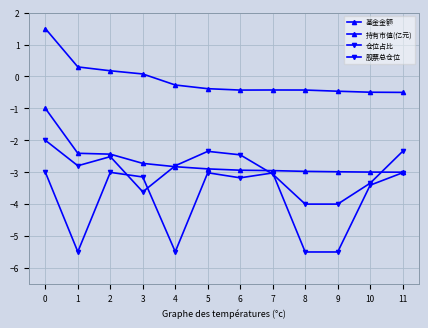

True or false: 基金金额 has more than 1 points higher than both neighbors.

False